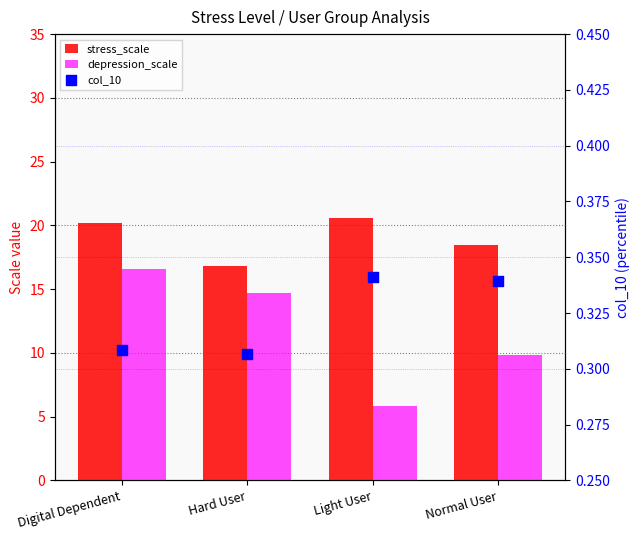

Which series has the largest total across all categories?

stress_scale